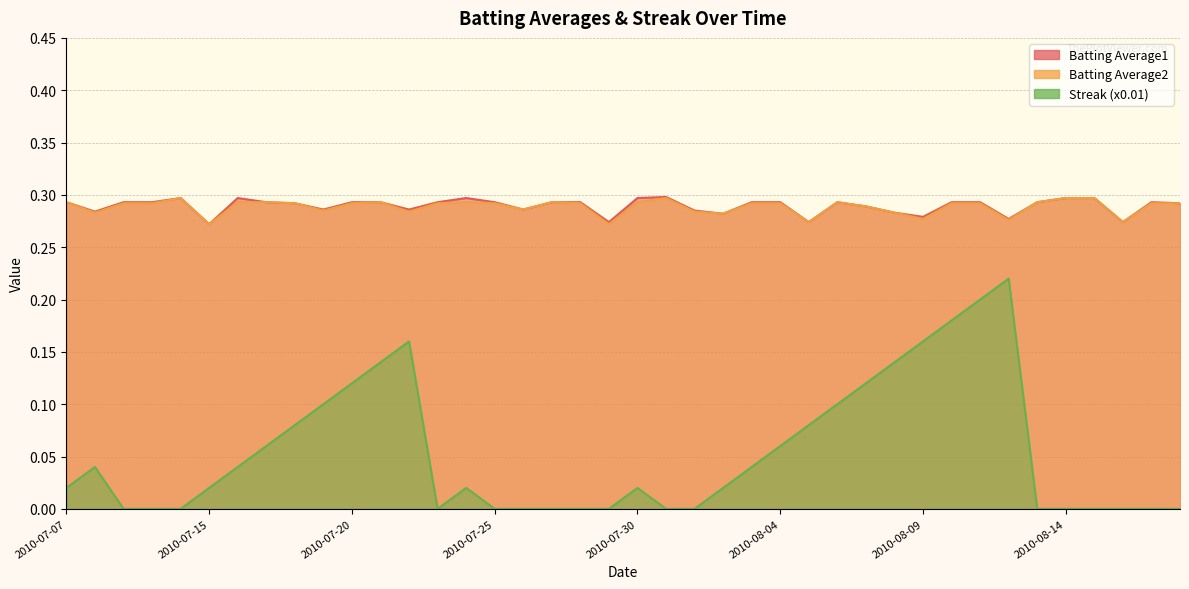

What is the label of the 30th point from the left?

2010-08-08